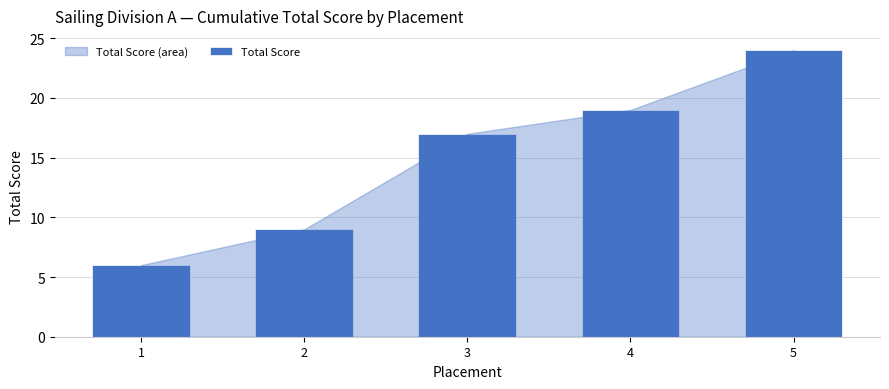

What is the difference between the second highest and second lowest values?

10